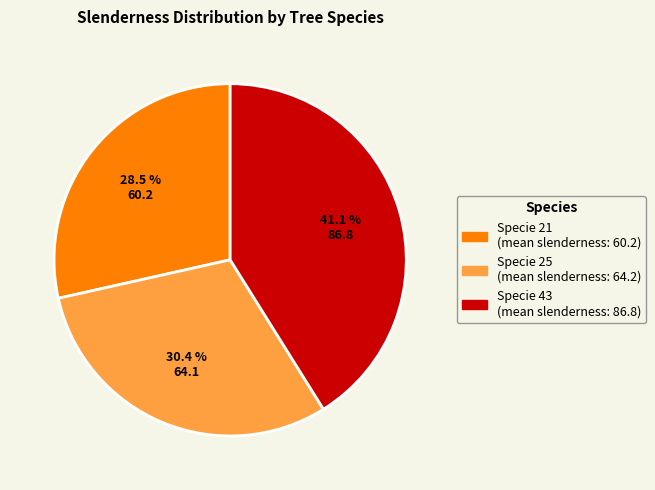

Is there a majority slice in this chart?

No